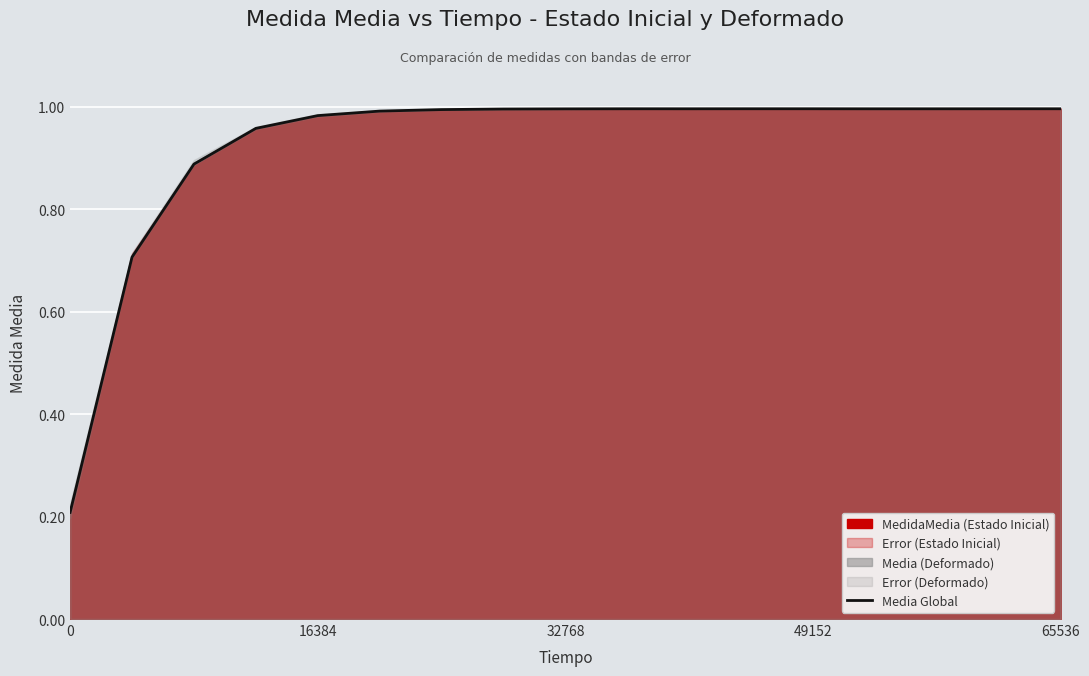

Reading left to right, transcribe all the data shown in this chart.

0.2	0.7	0.9	1.0	1.0	1.0	1.0	1.0	1.0	1.0	1.0	1.0	1.0	1.0	1.0	1.0	1.0